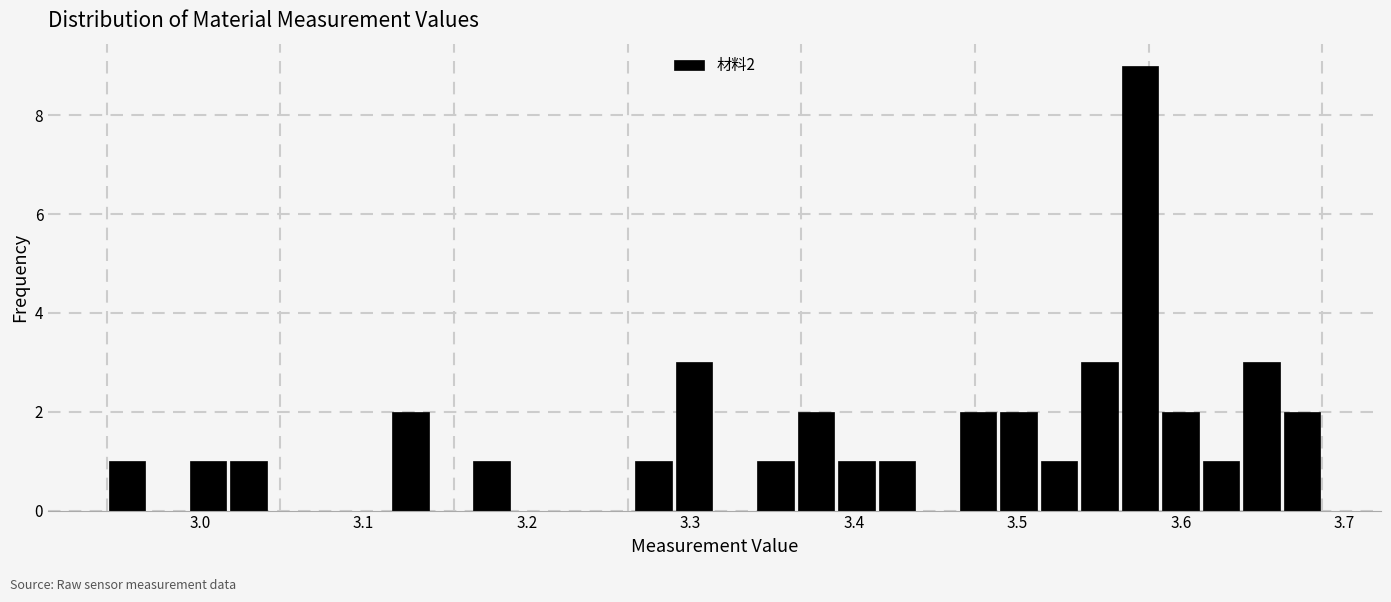

Read against the x-axis, roughly where is the centre of the tallest bar?

3.58